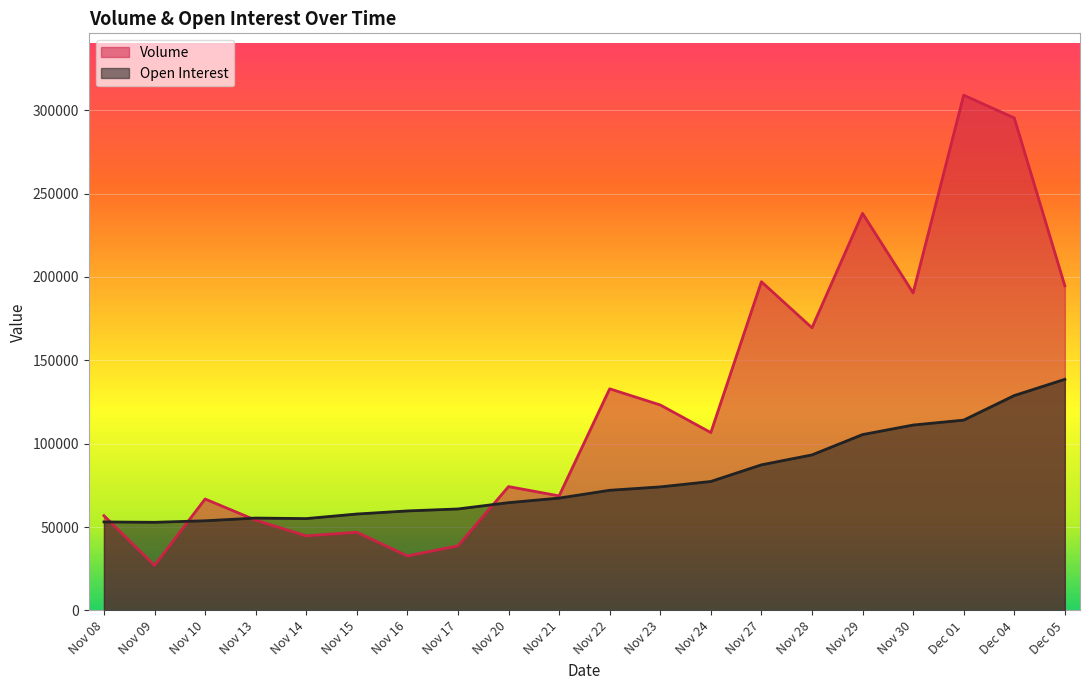

Which series has the largest total across all categories?

Volume